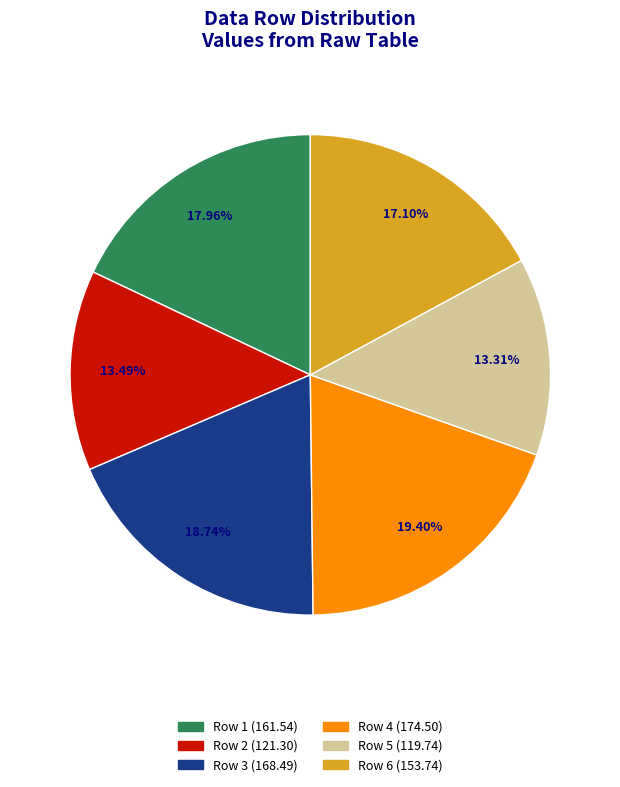

To the nearest percent, what is the difference between the largest and smallest slice percentages?

6%